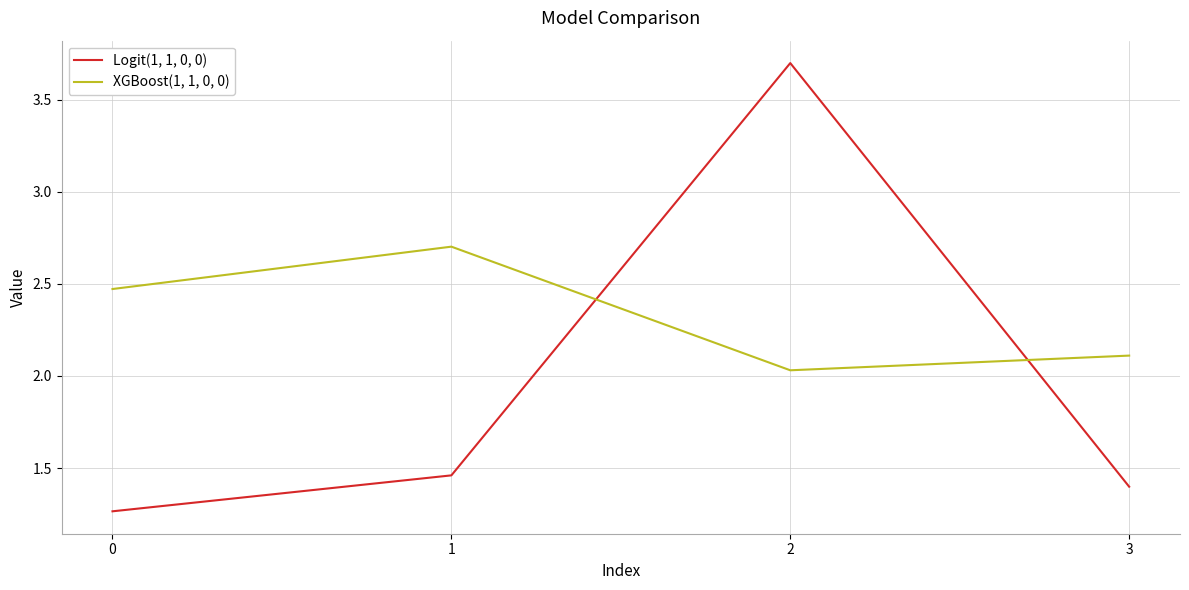

Which series has the largest total across all categories?

XGBoost(1, 1, 0, 0)